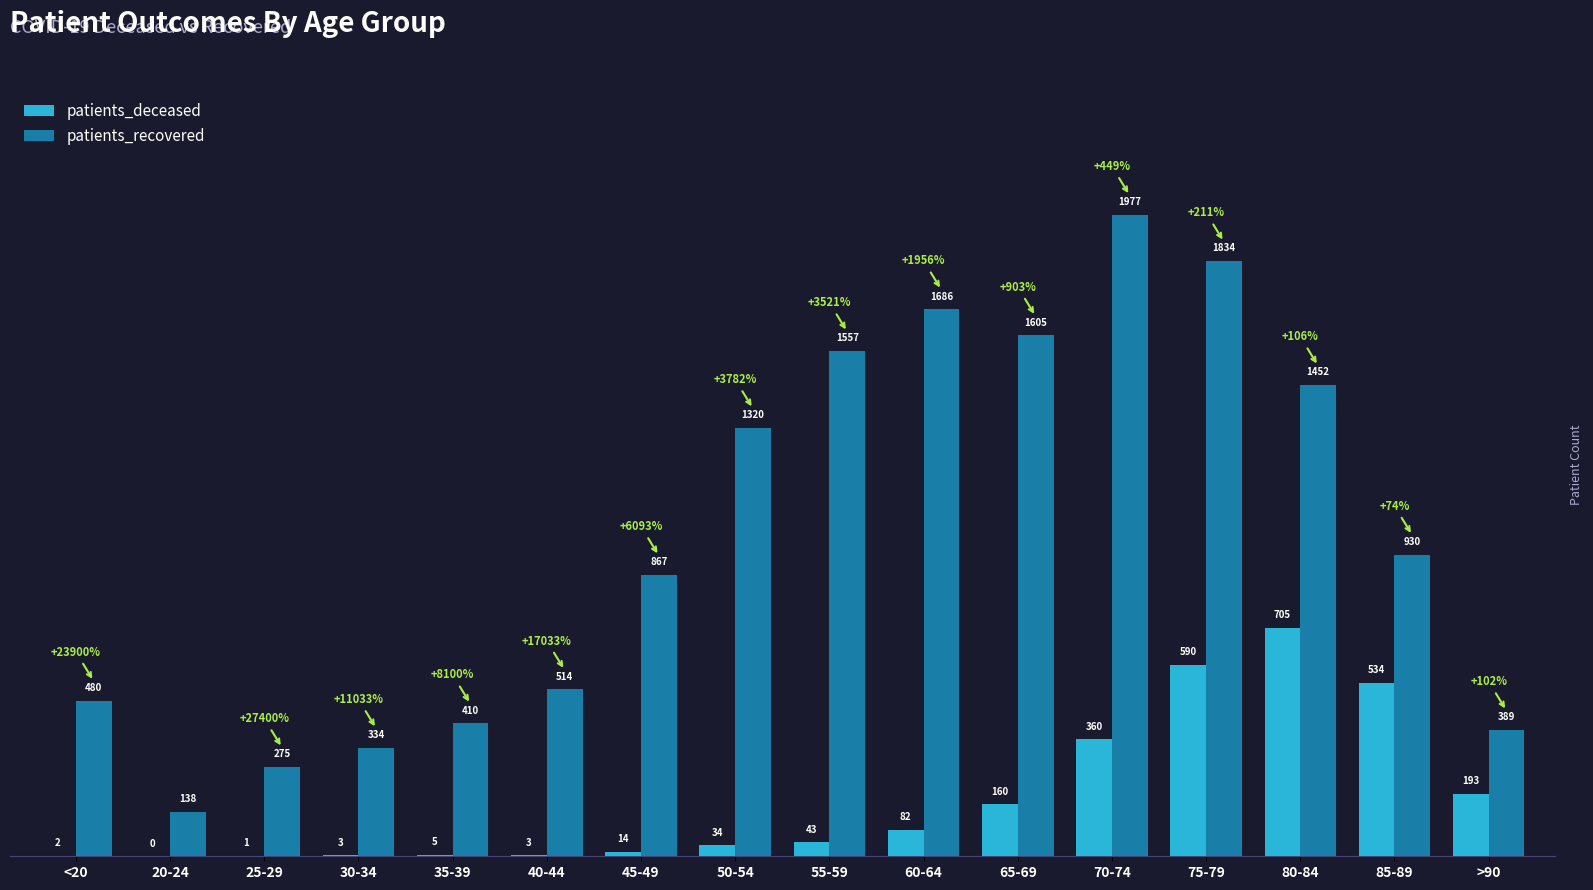

What is the approximate value of patients_deceased at 80-84?

705